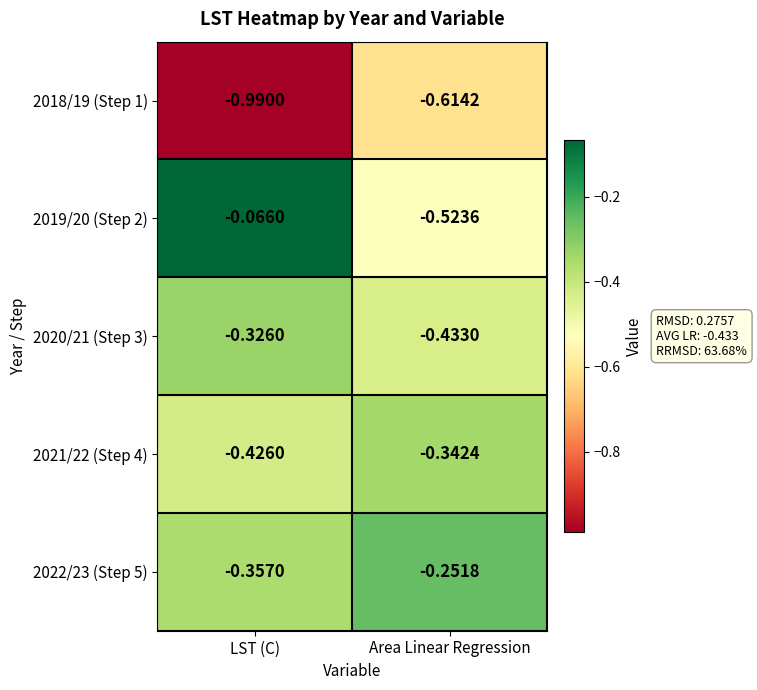

Is the value of 2021/22 (Step 4) at LST (C) greater than the value of 2019/20 (Step 2) at Area Linear Regression?

Yes